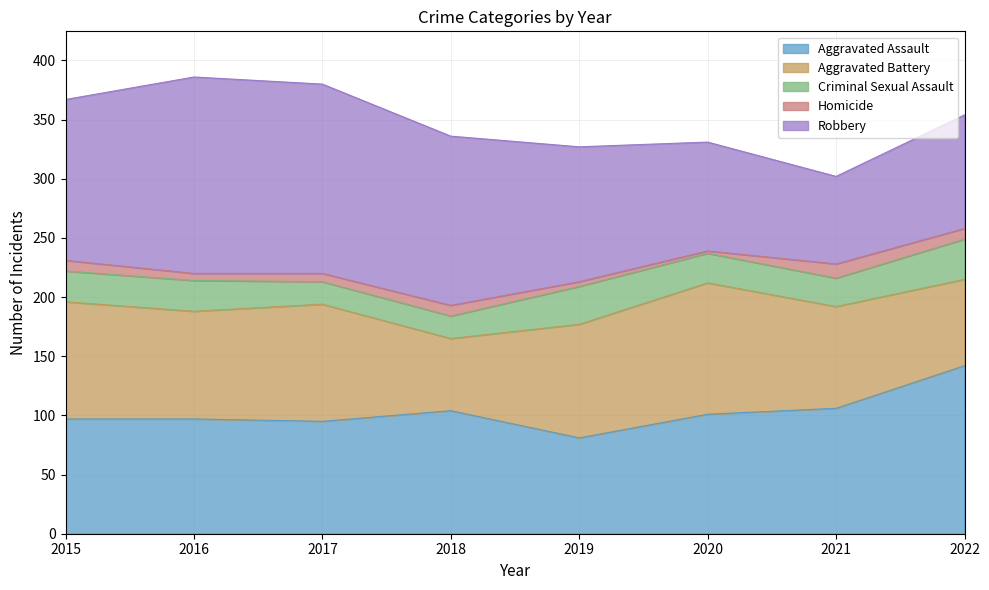

What is the average value of the Criminal Sexual Assault series?

26